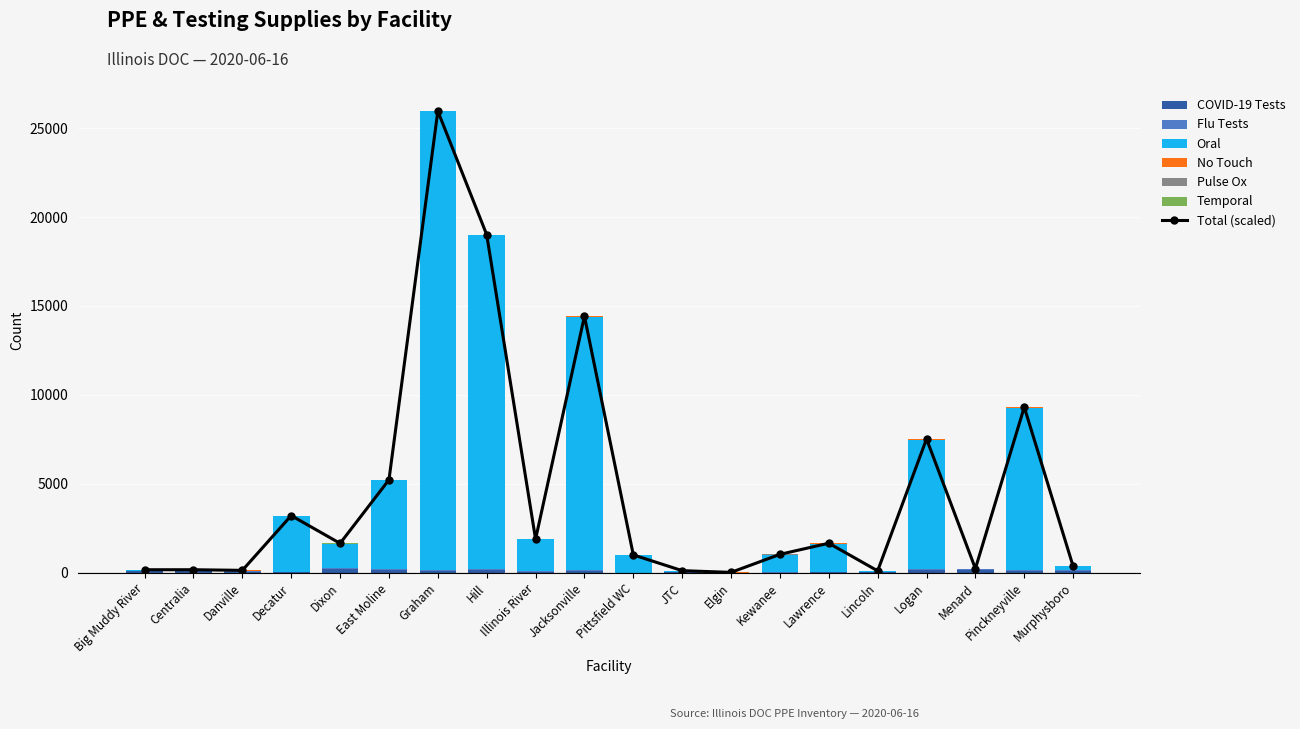

How many data points in Temporal are less than 4?

5